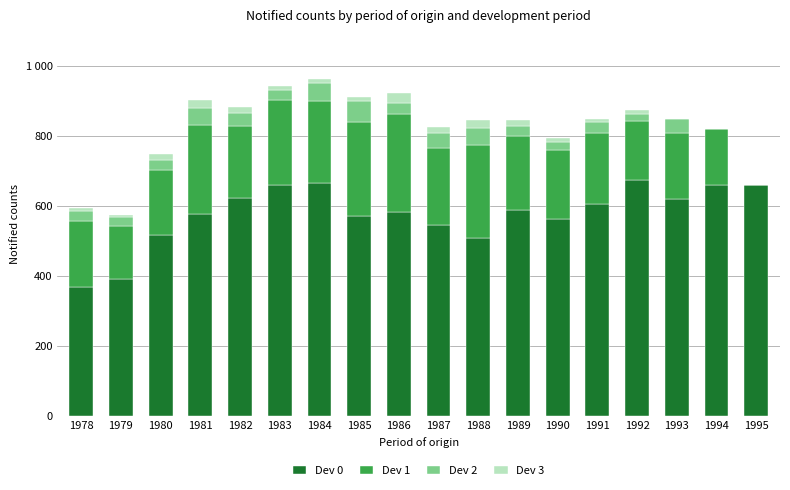

What are all the series names shown in the legend?

Dev 0, Dev 1, Dev 2, Dev 3